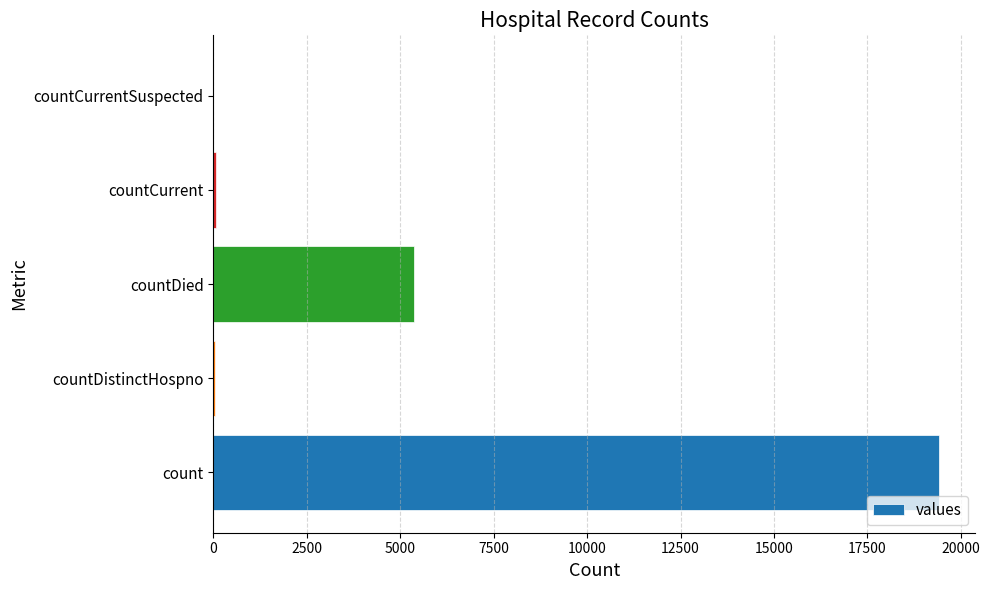

What is the sum of all values?

24875